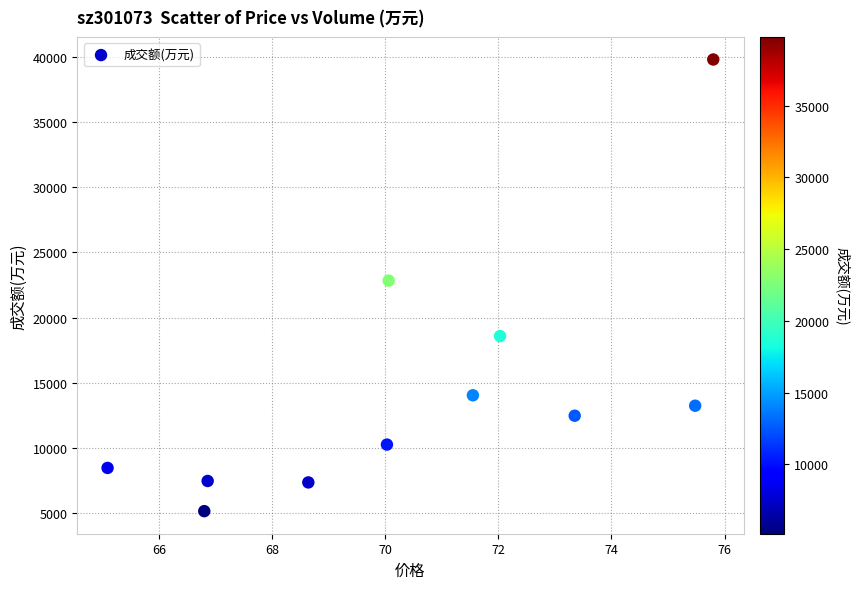

What is the average Y value?

14515